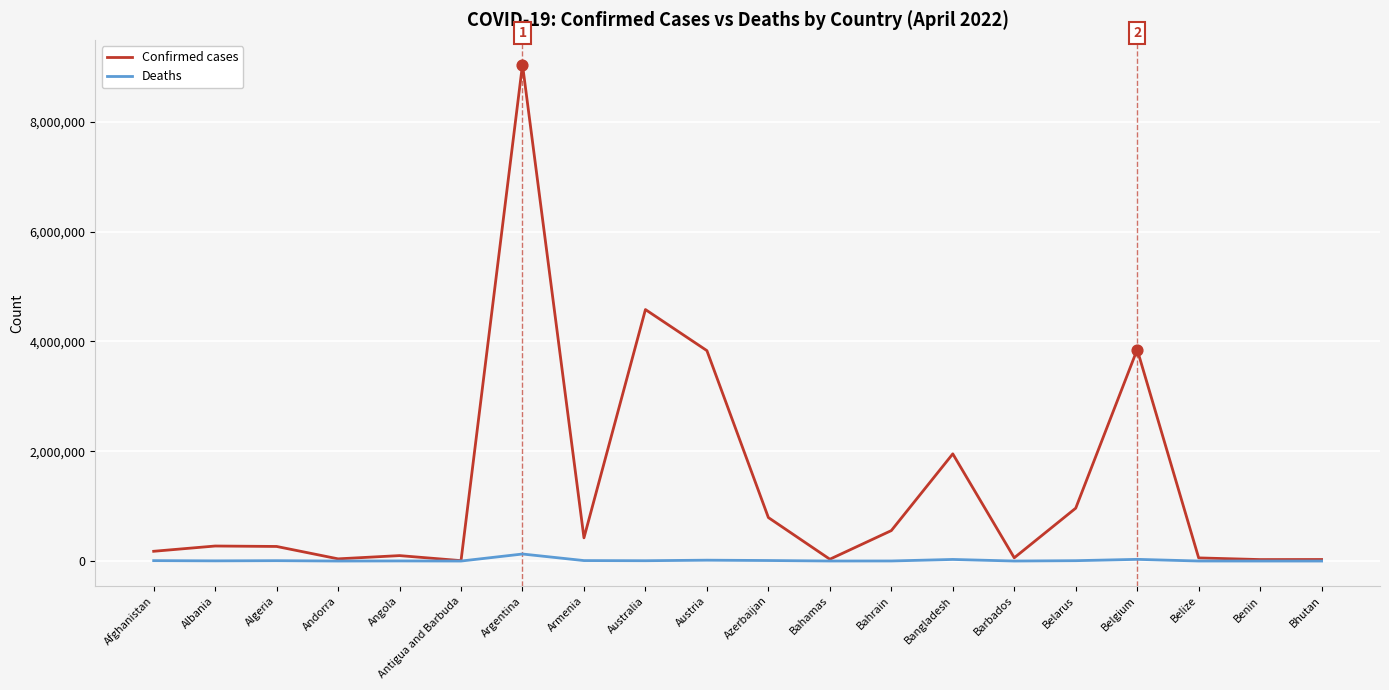

At how many categories does at least one series exceed 4653291?

1